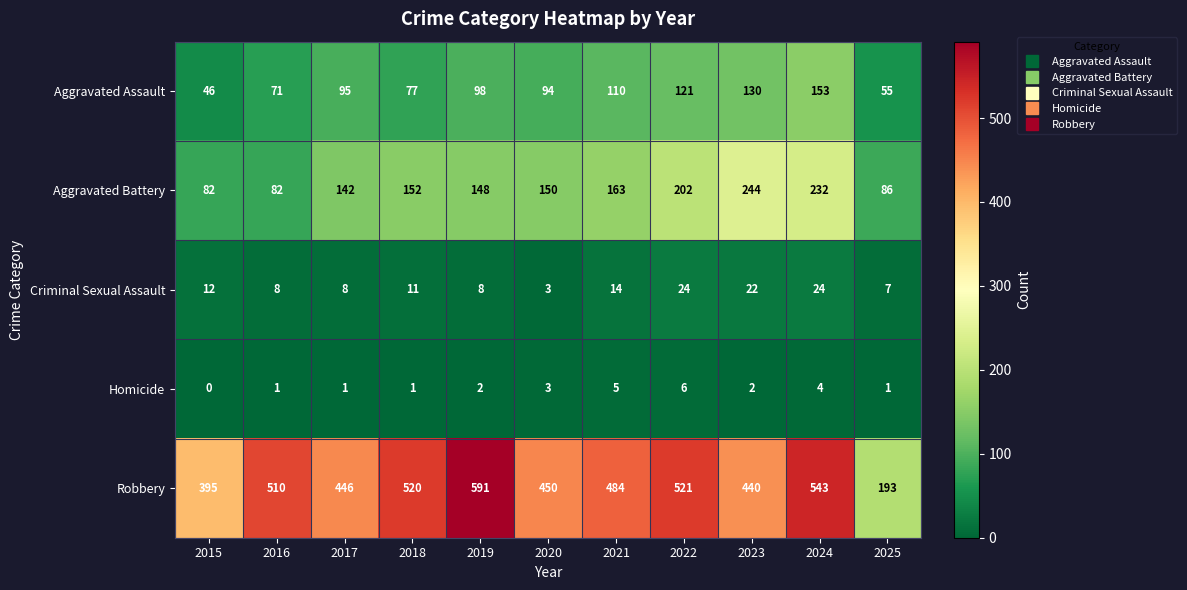

At 2022, list the series in order from largest to smallest.

Robbery, Aggravated Battery, Aggravated Assault, Criminal Sexual Assault, Homicide